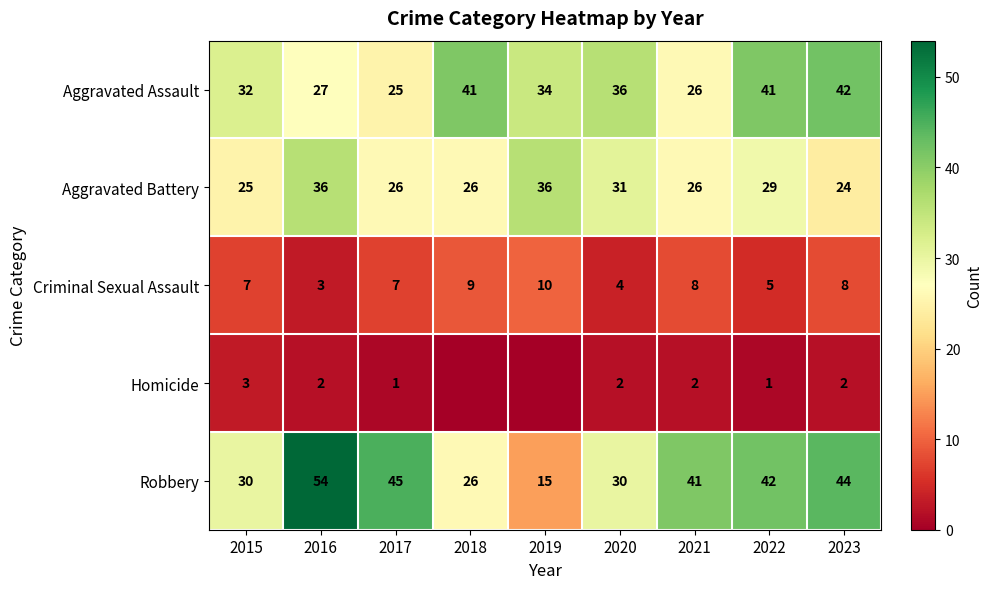

Read the Aggravated Assault value at 2019.

34